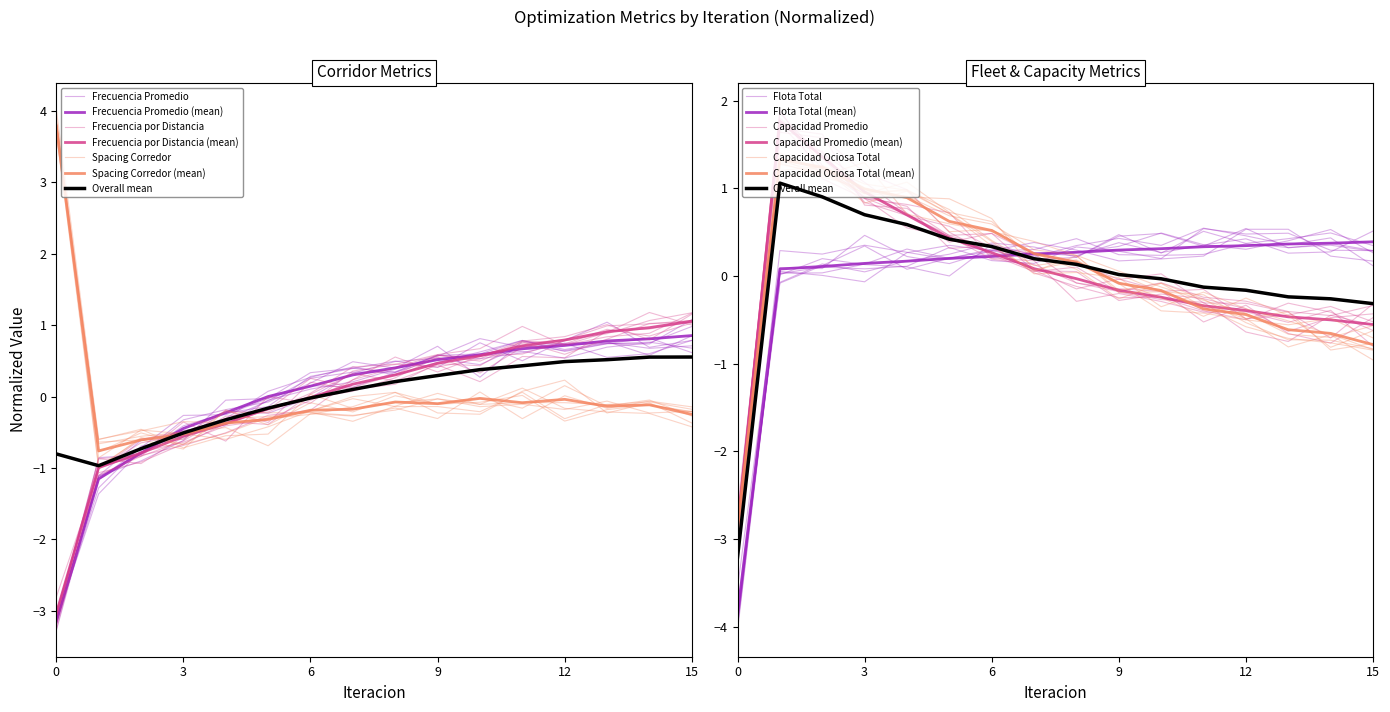

Which series has the largest range (max minus min)?

Capacidad Promedio